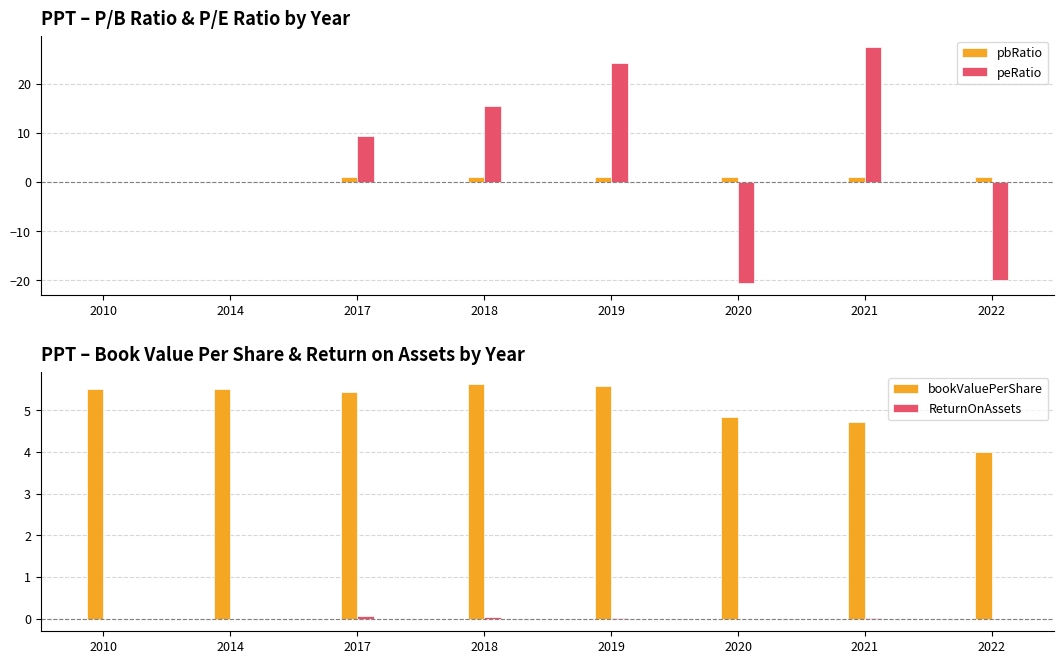

Reading left to right, what are all the values shown in this chart?

pbRatio: 2010=0.0	2014=0.0	2017=1.0	2018=0.9	2019=1.0	2020=1.0	2021=1.0	2022=1.0
peRatio: 2010=0.0	2014=0.0	2017=9.3	2018=15.4	2019=24.2	2020=-20.6	2021=27.4	2022=-19.9
bookValuePerShare: 2010=5.5	2014=5.5	2017=5.4	2018=5.6	2019=5.6	2020=4.8	2021=4.7	2022=4.0
ReturnOnAssets: 2010=0.0	2014=0.0	2017=0.0	2018=0.0	2019=0.0	2020=-0.0	2021=0.0	2022=-0.0